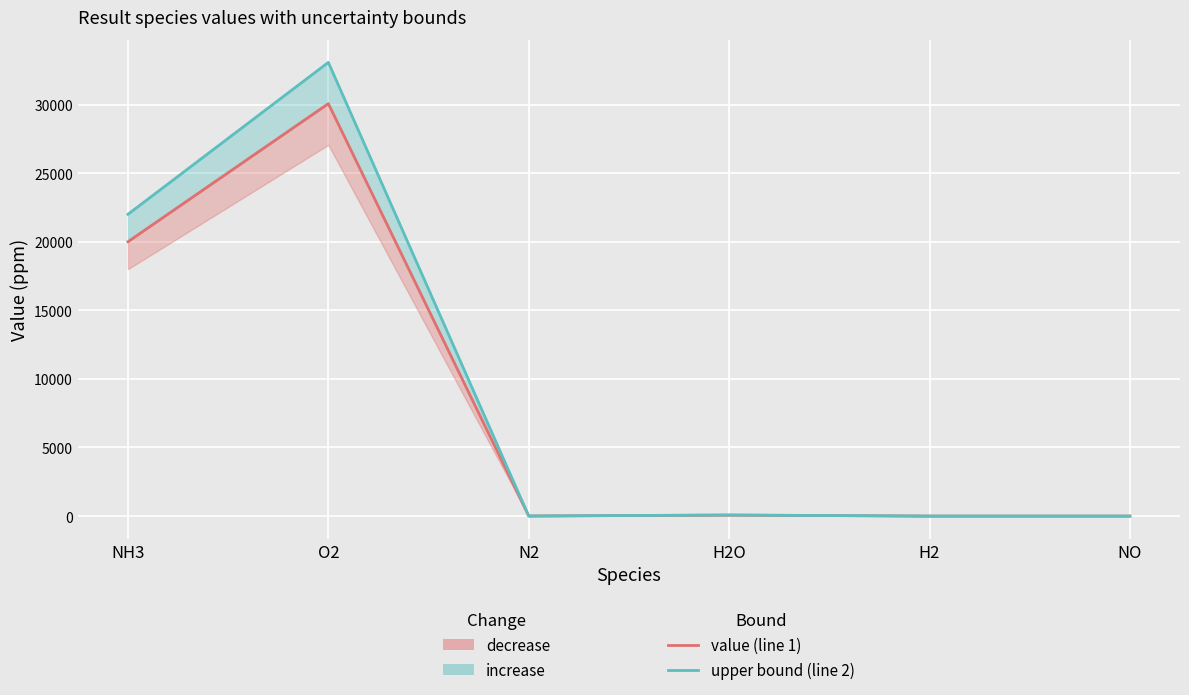

Is the value of upper bound at NH3 greater than the value of value at H2?

Yes